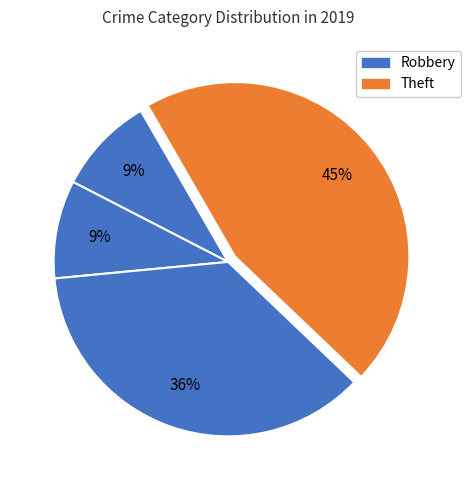

Count the number of slices in the pie.

4